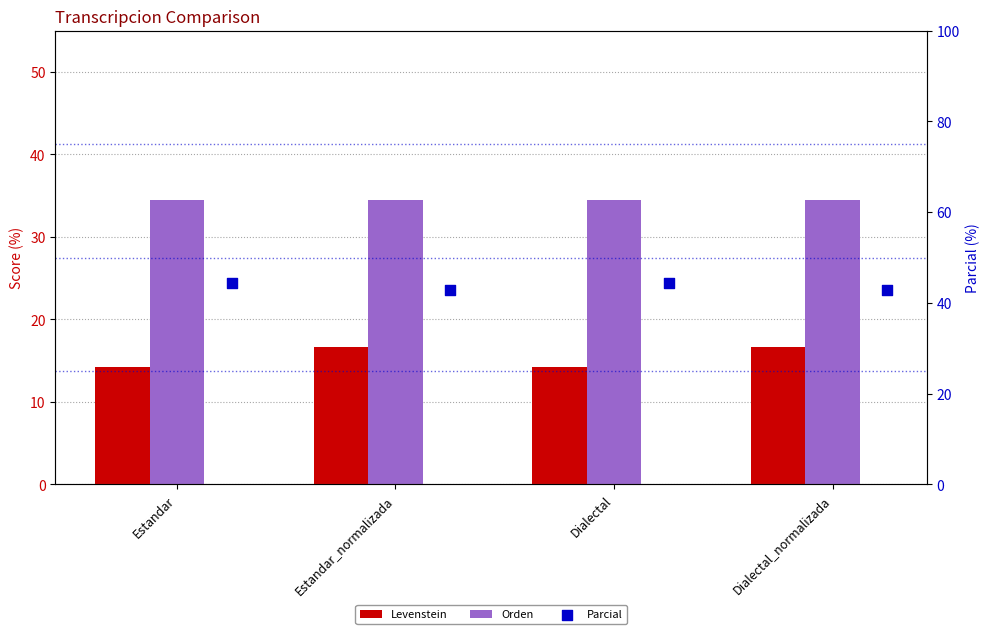

Which series reaches the minimum Y coordinate?

Levenstein